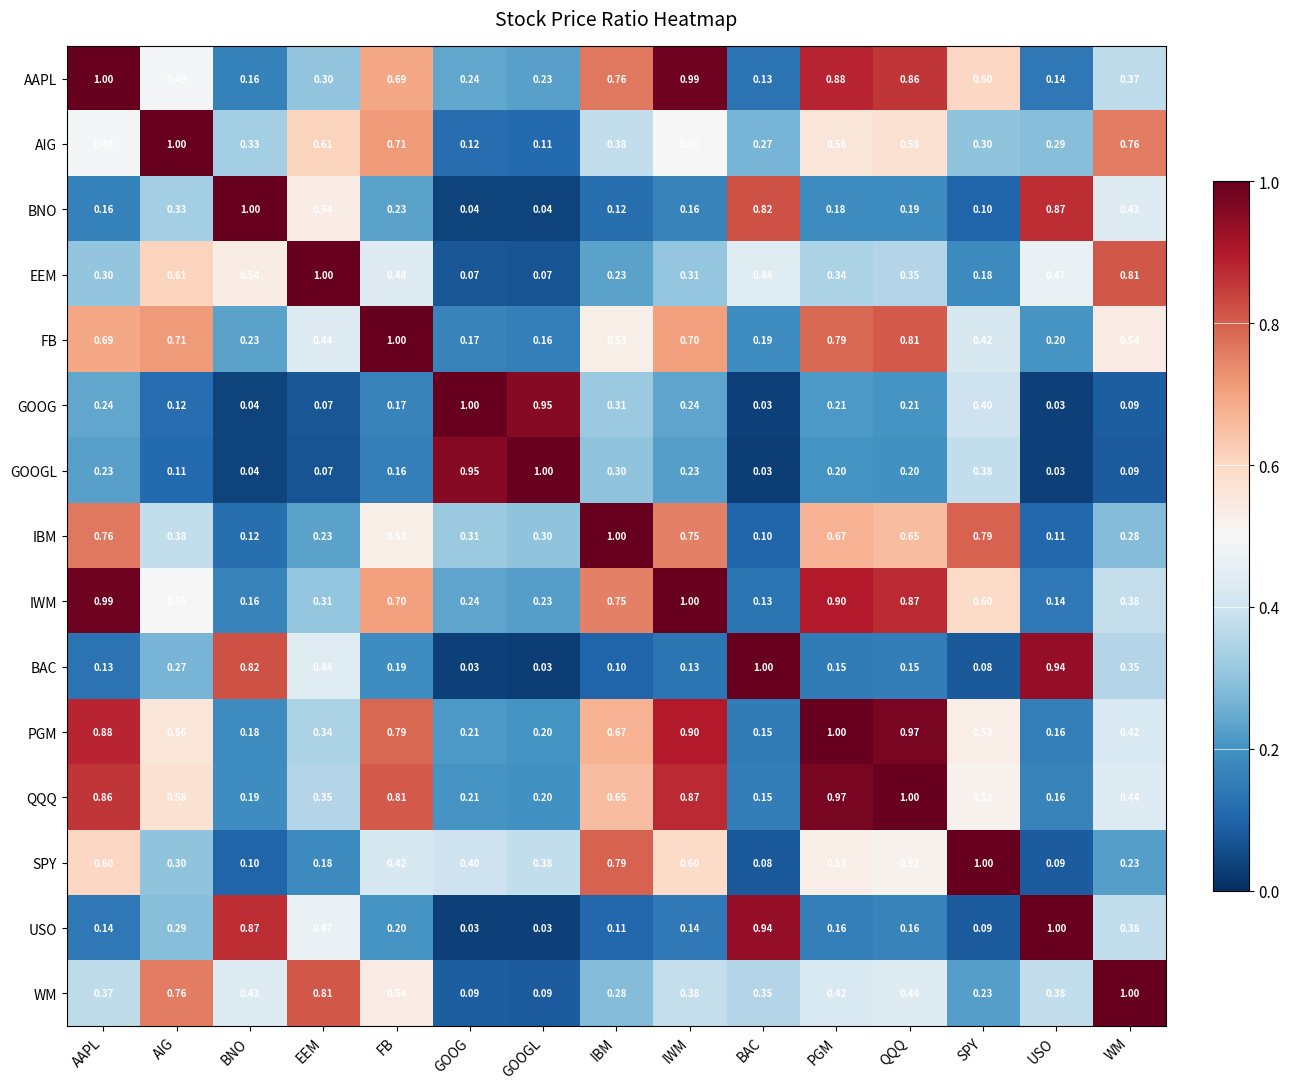

Rank the categories by AIG value from highest to lowest.

AIG, WM, FB, EEM, QQQ, PGM, IWM, AAPL, IBM, BNO, SPY, USO, BAC, GOOG, GOOGL